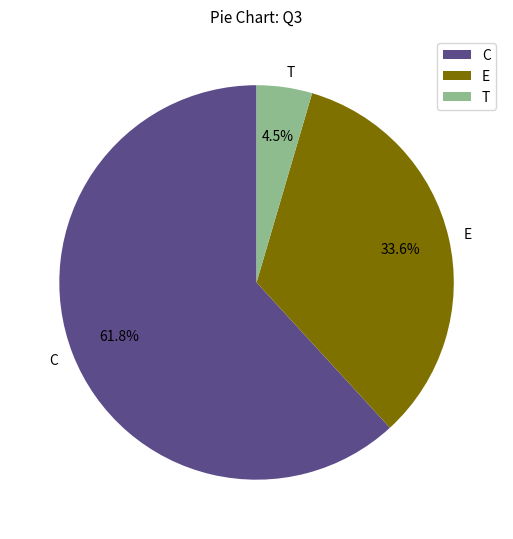

What portion of the pie excludes E?

66.4%